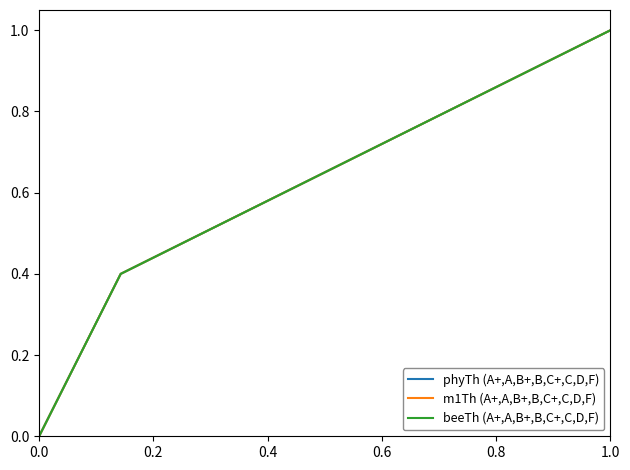

Rank the series by their maximum value, from lowest to highest.

phyTh (A+,A,B+,B,C+,C,D,F), m1Th (A+,A,B+,B,C+,C,D,F), beeTh (A+,A,B+,B,C+,C,D,F)